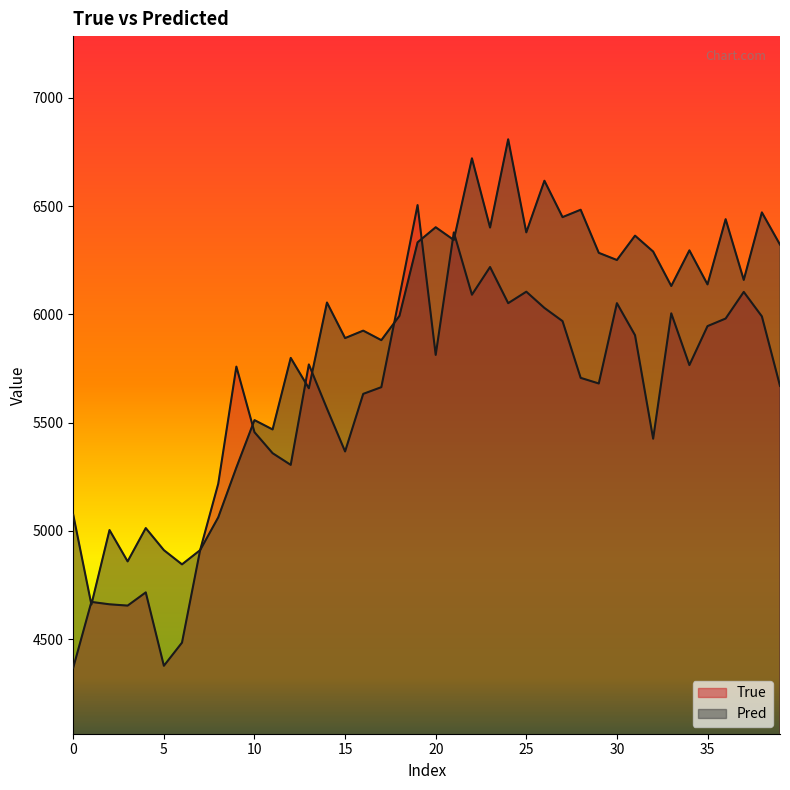

What is the maximum value shown in the chart?

6809.0